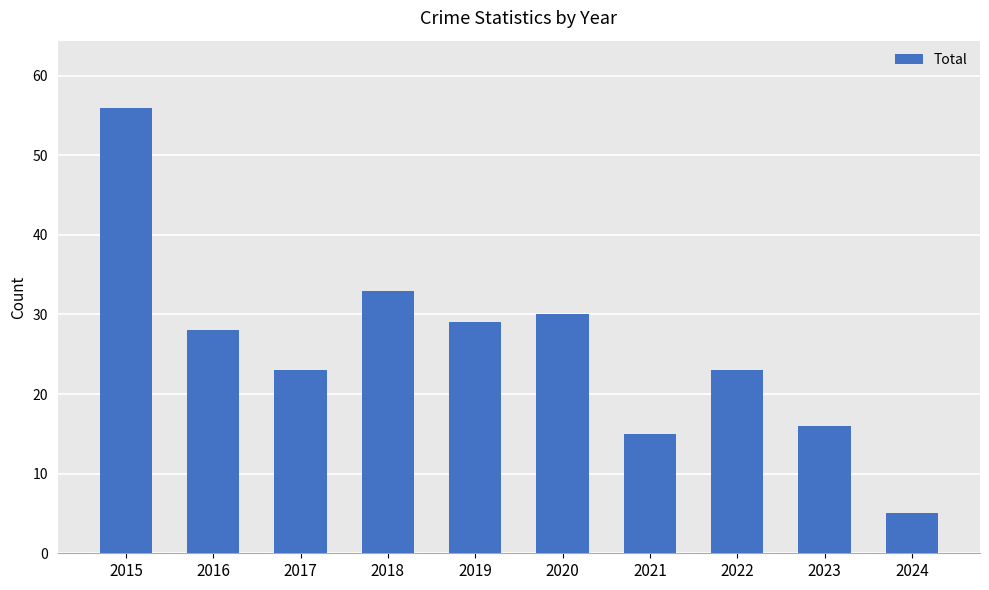

What value does the data have at 2022, to the nearest 10?

20